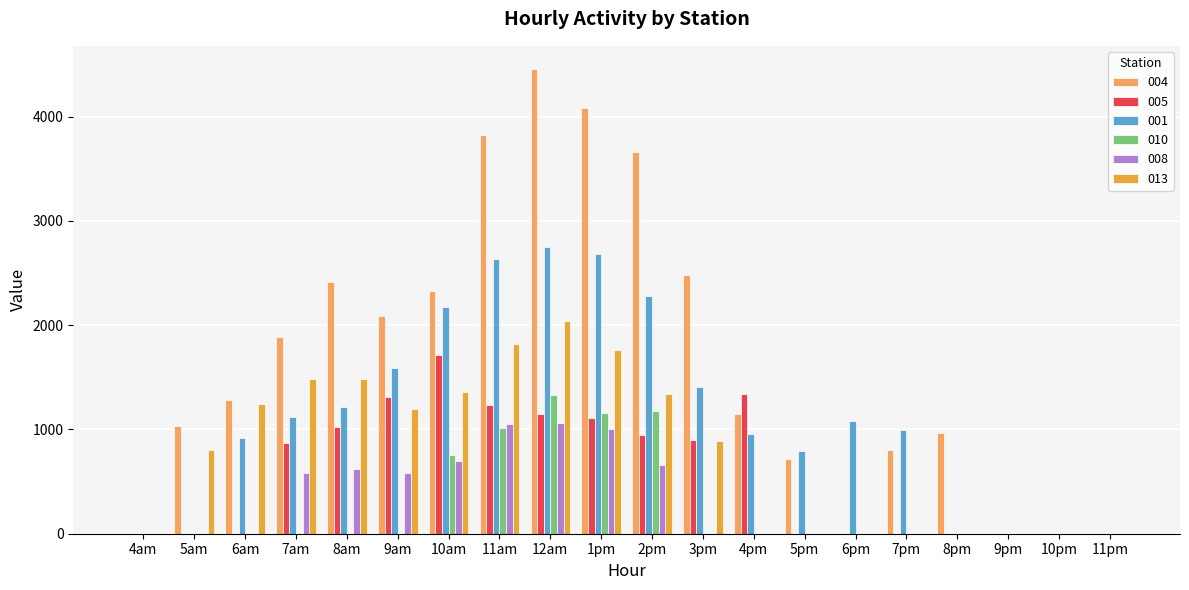

What is the sum of all 008 values?

6260.6